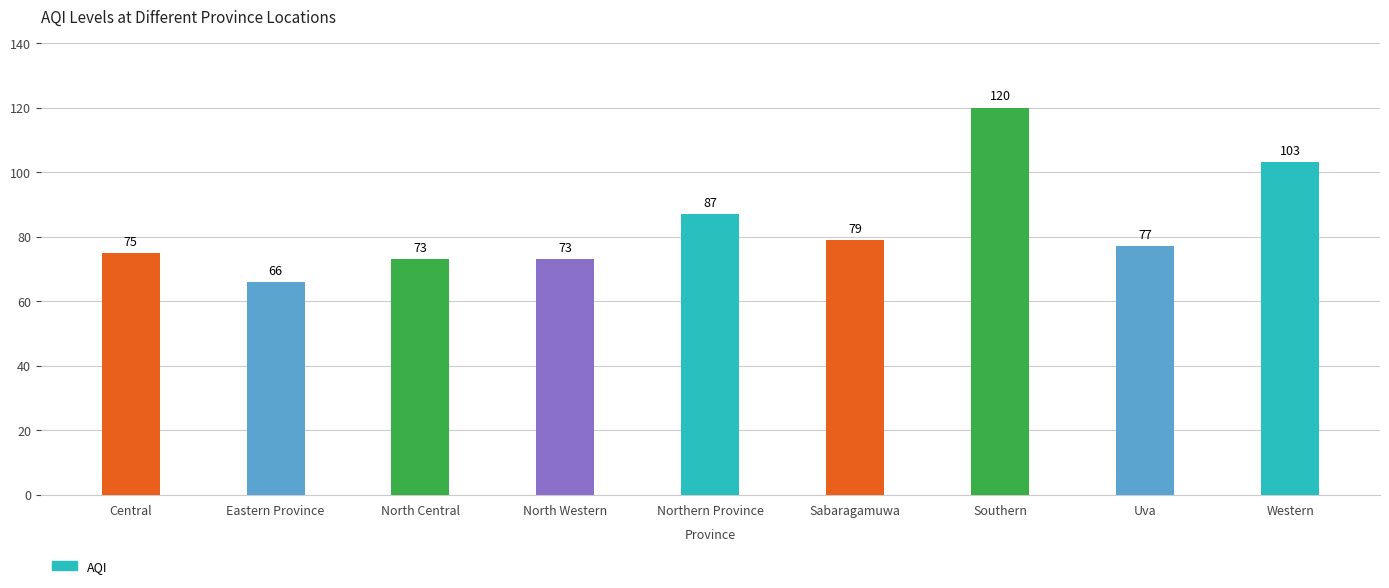

What position from the left is Eastern Province?

2